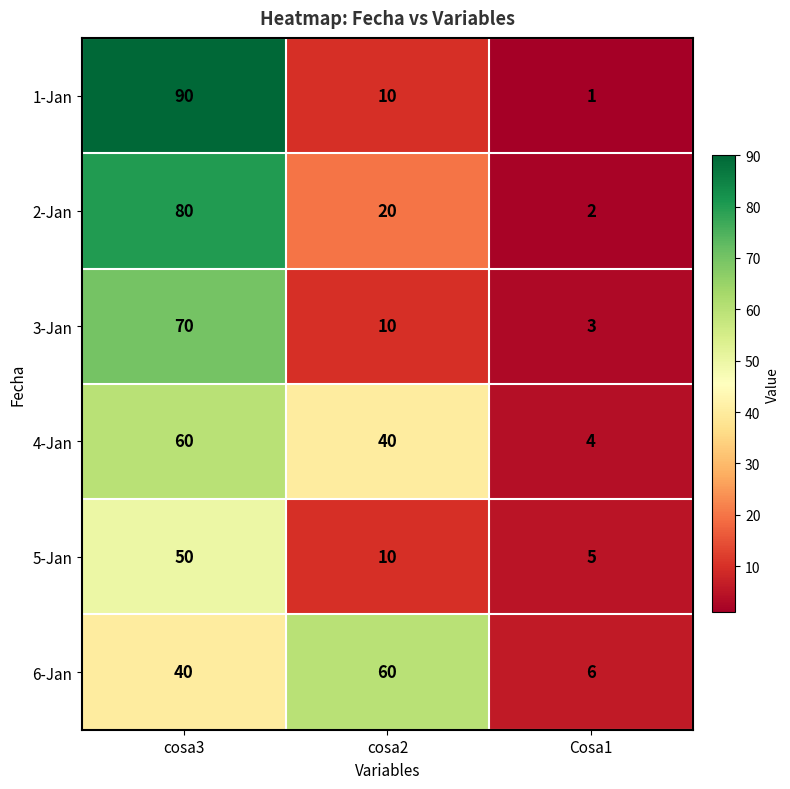

What is the total value across all series at cosa3?

390